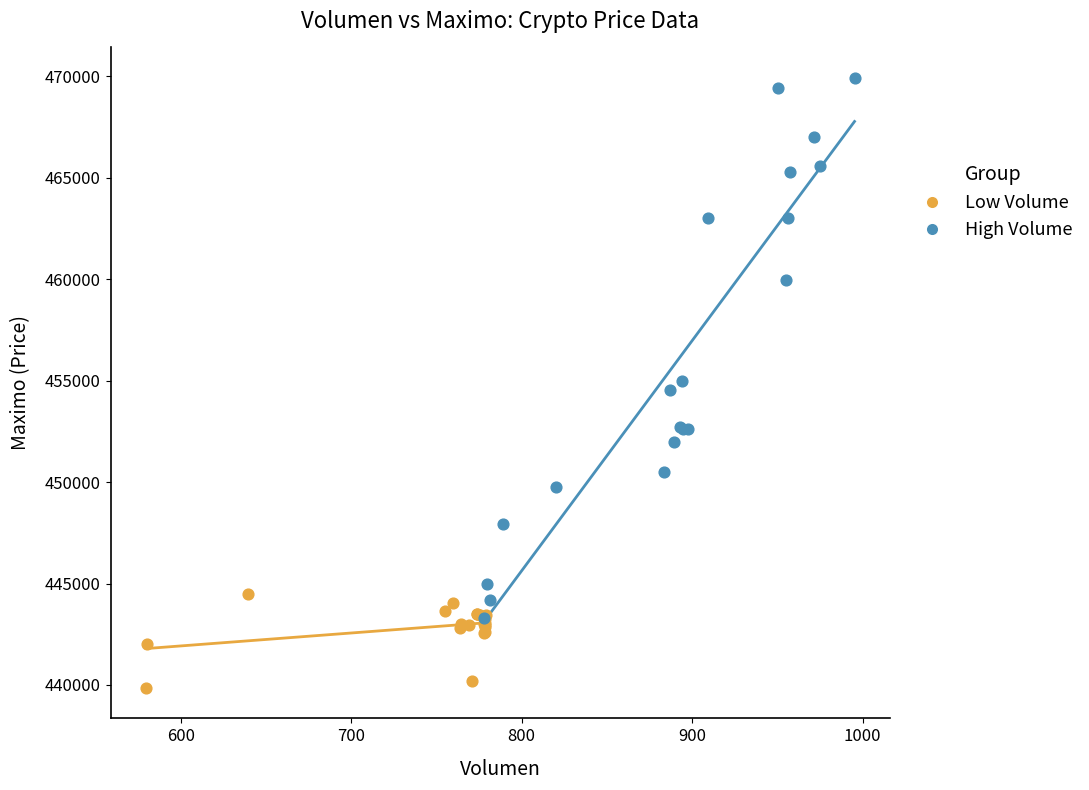

Which series reaches the minimum Y coordinate?

Low Volume